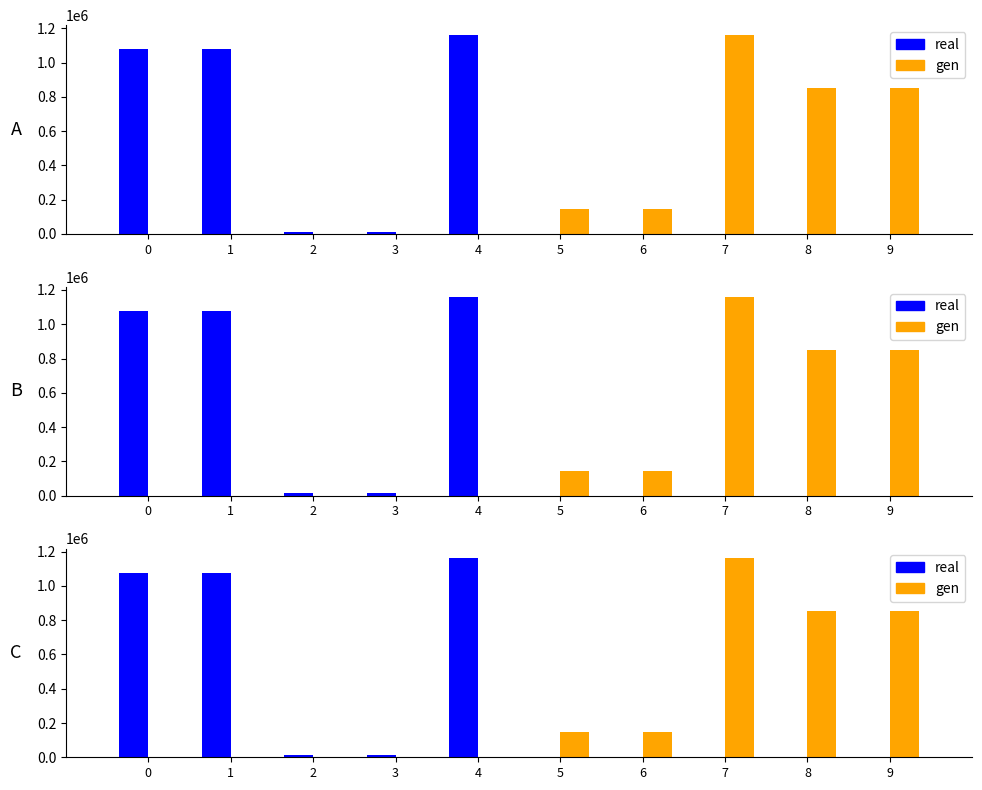

At which label does real reach its peak?

4